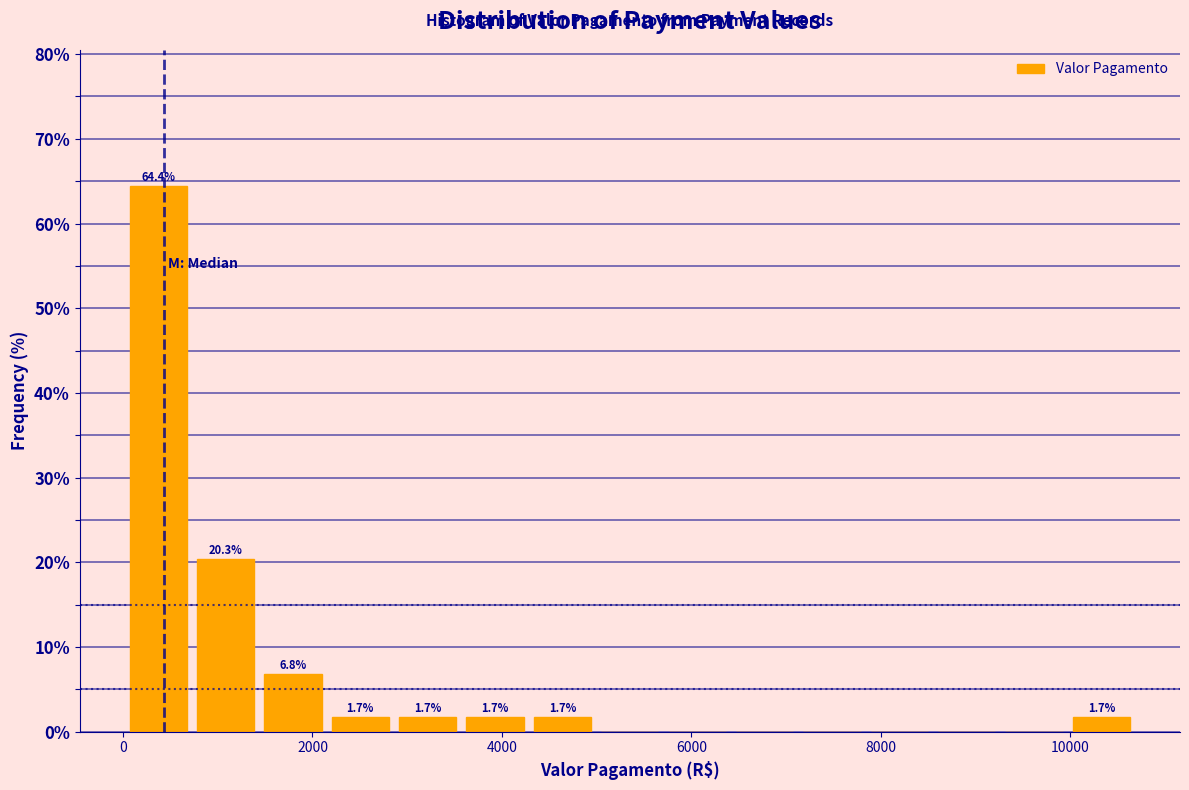

Read against the x-axis, roughly where is the centre of the tallest bar?

400